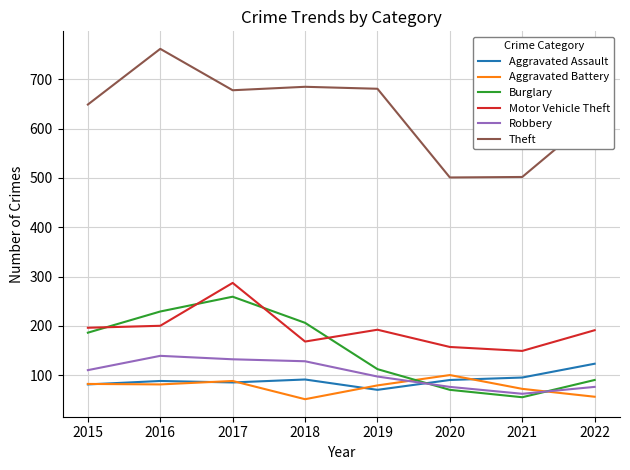

What is the difference between the maximum and second lowest values in the Aggravated Battery series?

44